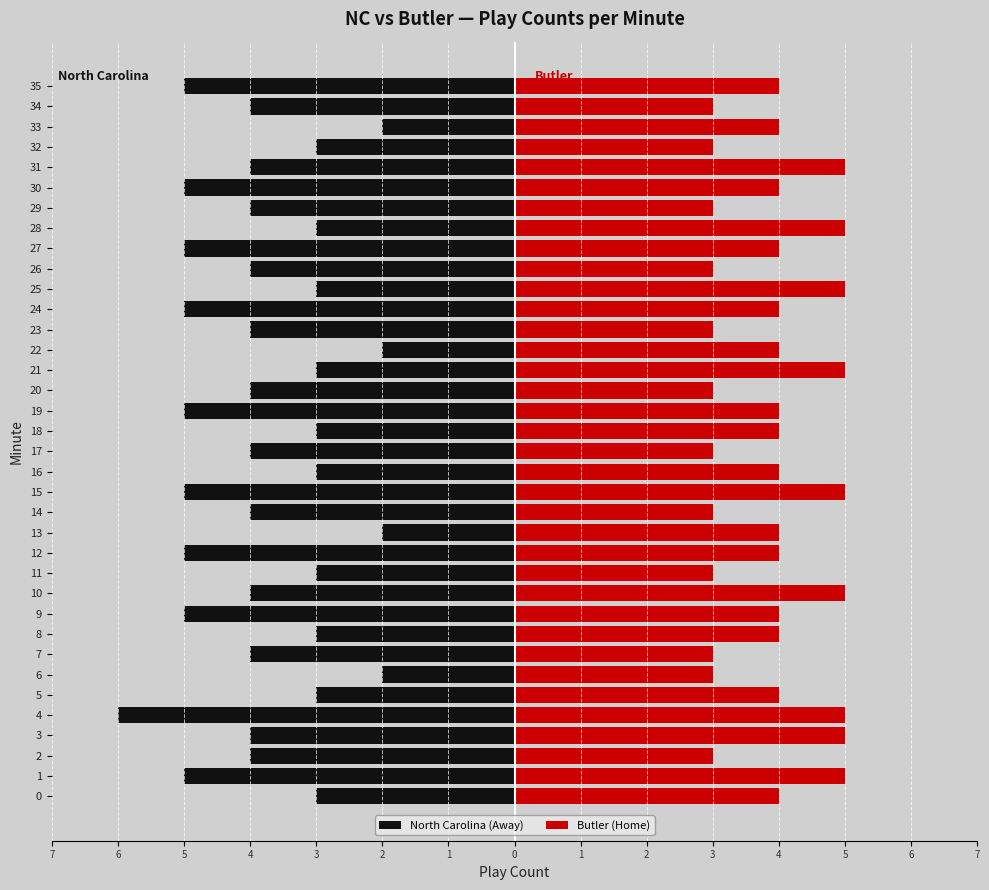

Reading left to right, what are all the values shown in this chart?

North Carolina (Away): -3	-5	-4	-4	-6	-3	-2	-4	-3	-5	-4	-3	-5	-2	-4	-5	-3	-4	-3	-5	-4	-3	-2	-4	-5	-3	-4	-5	-3	-4	-5	-4	-3	-2	-4	-5
Butler (Home): 4	5	3	5	5	4	3	3	4	4	5	3	4	4	3	5	4	3	4	4	3	5	4	3	4	5	3	4	5	3	4	5	3	4	3	4